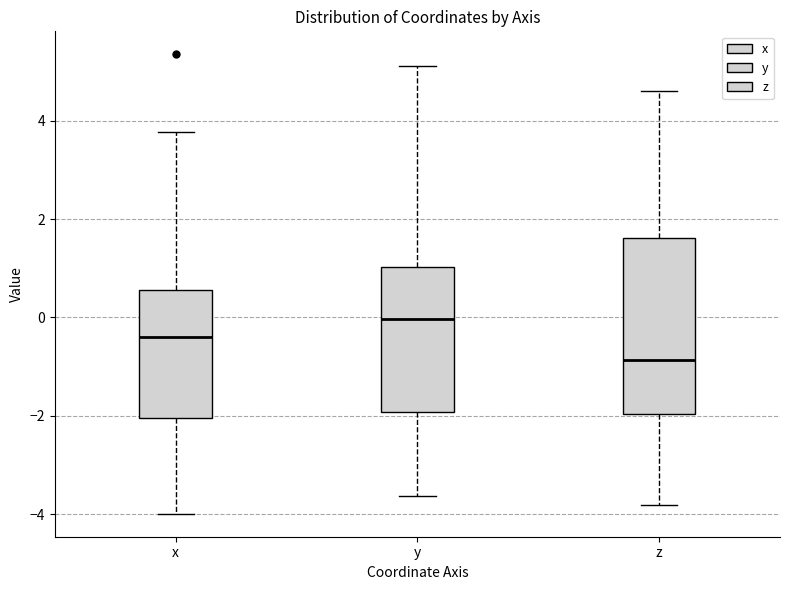

Comparing the boxes themselves (not the whiskers), which one is the tallest?

z